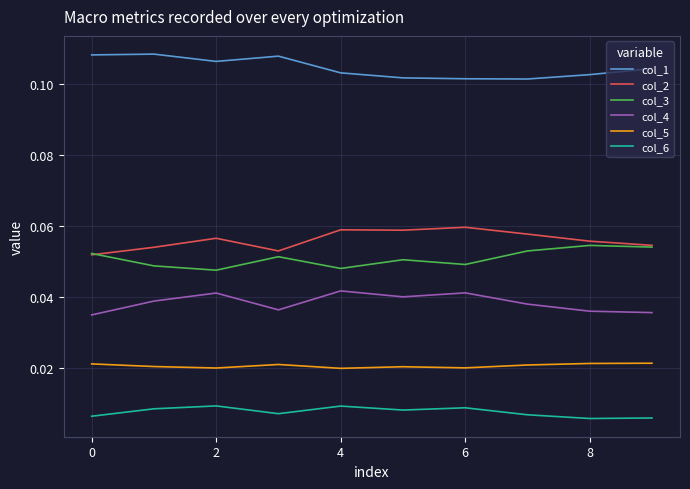

True or false: col_1 and col_4 intersect in this chart.

False